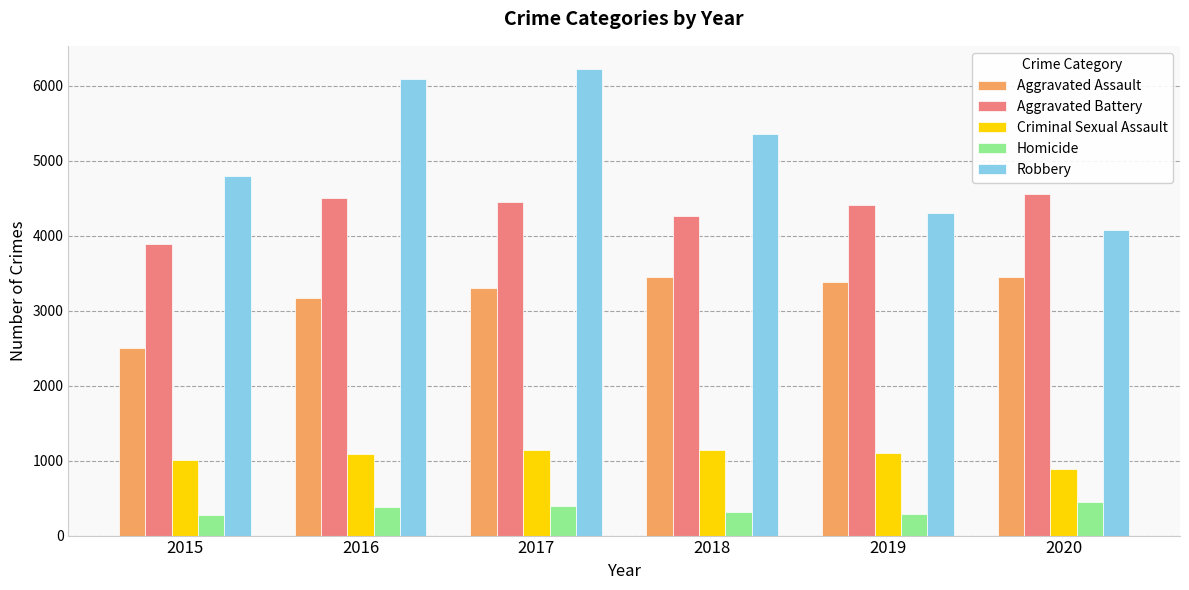

Which series has the largest range (max minus min)?

Robbery